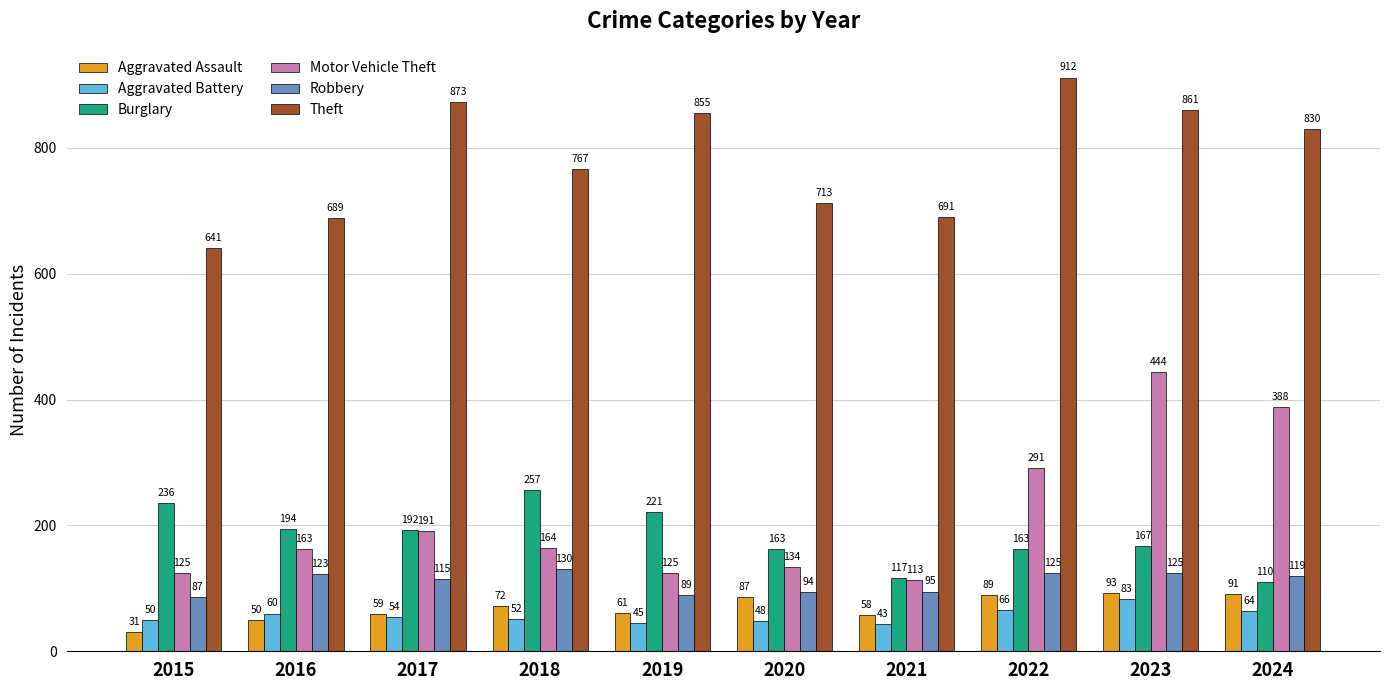

How many bars are there in each group?

6